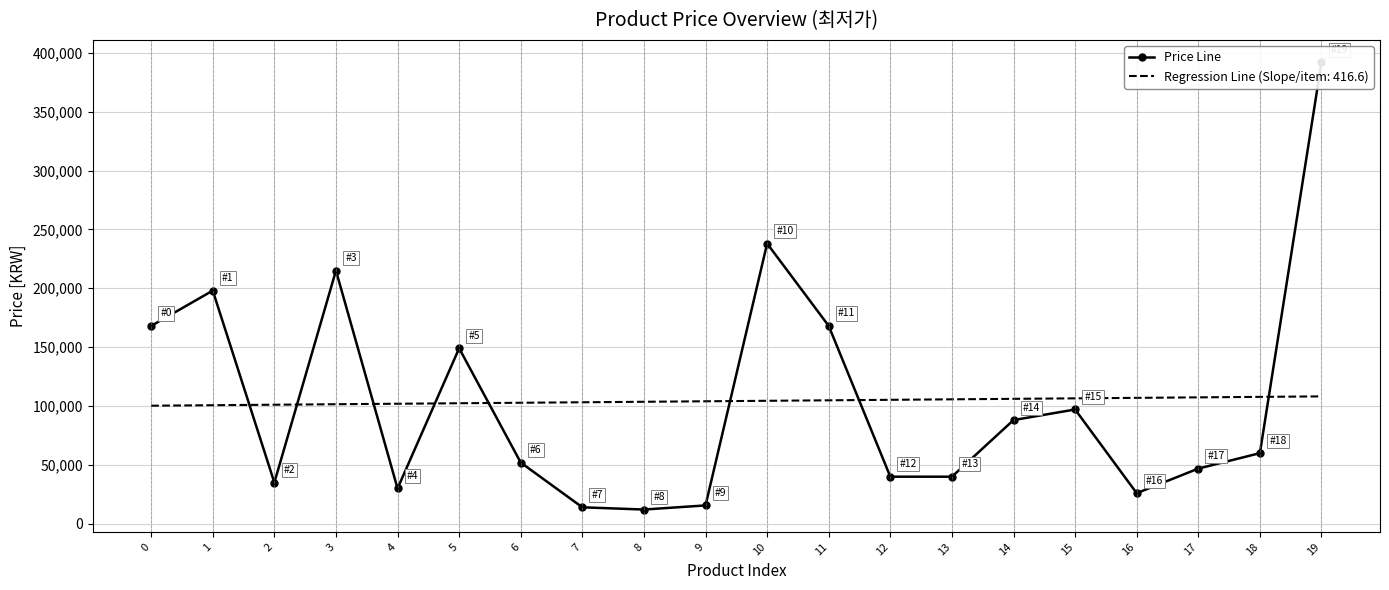

Reading left to right, what are all the values shown in this chart?

0=168000	1=198000	2=34900	3=215000	4=29900	5=149000	6=51900	7=13900	8=12000	9=15500	10=238000	11=168000	12=39900	13=39900	14=88000	15=97000	16=25900	17=46800	18=59900	19=392000